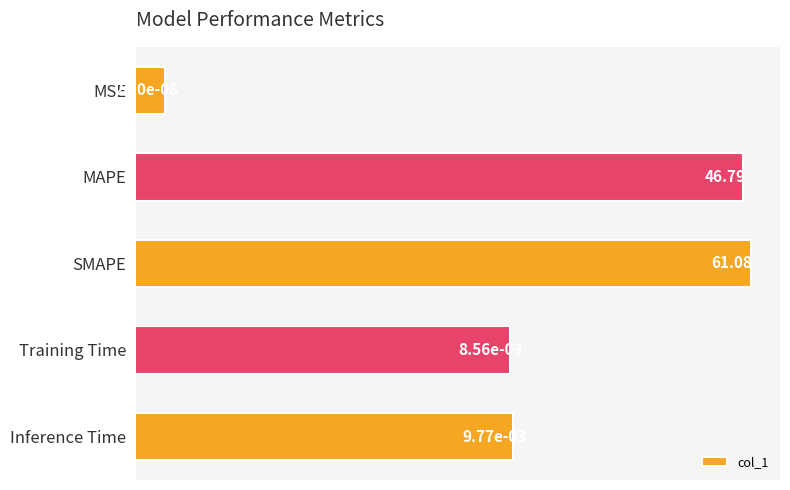

Are the bars horizontal?

Yes